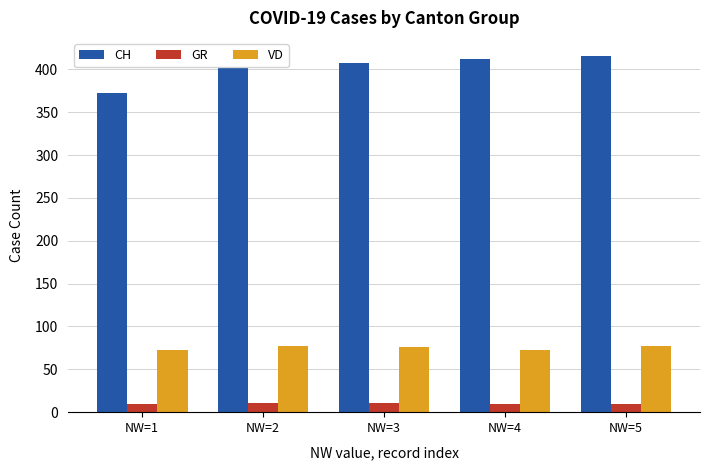

What is the spread (max minus min) of values at NW=2?

393